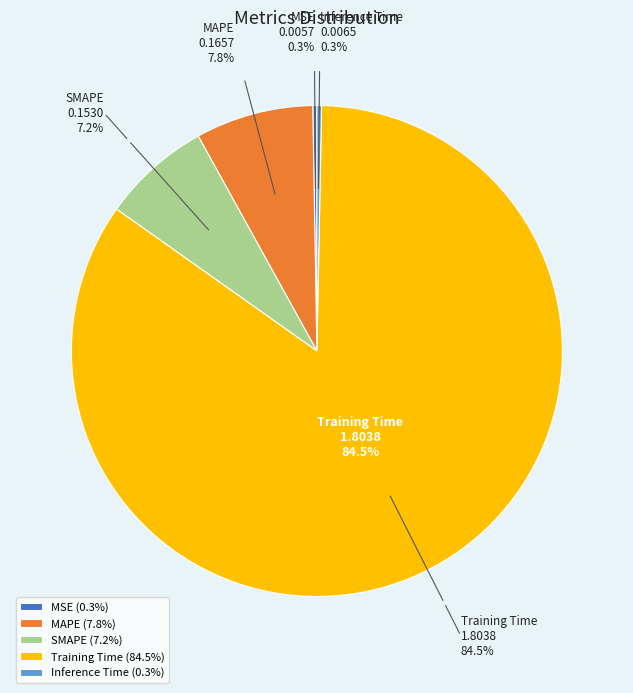

The SMAPE slice represents 1% of the pie. True or false?

False